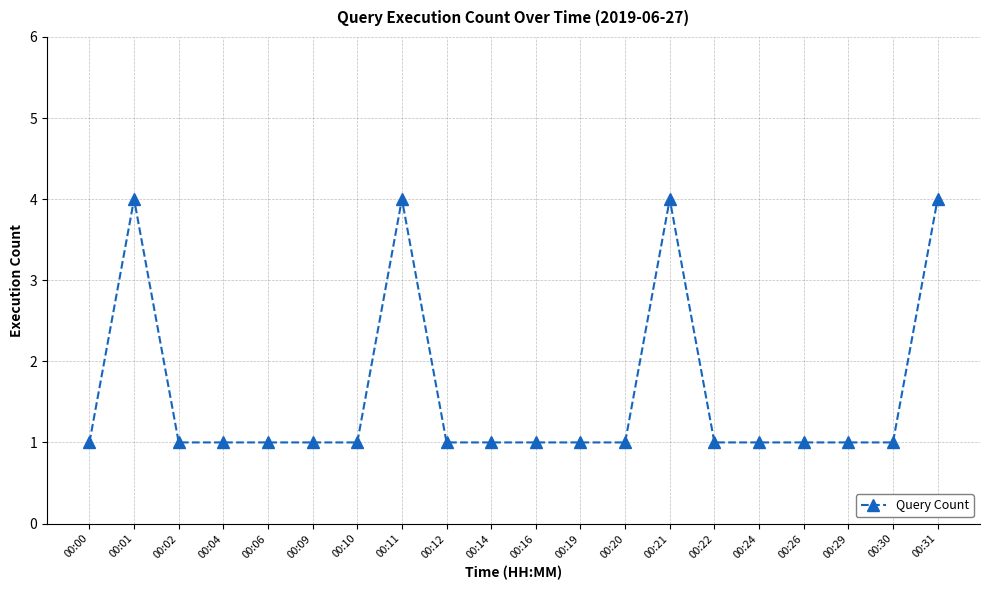

True or false: the data has more than 1 interior local peaks.

True